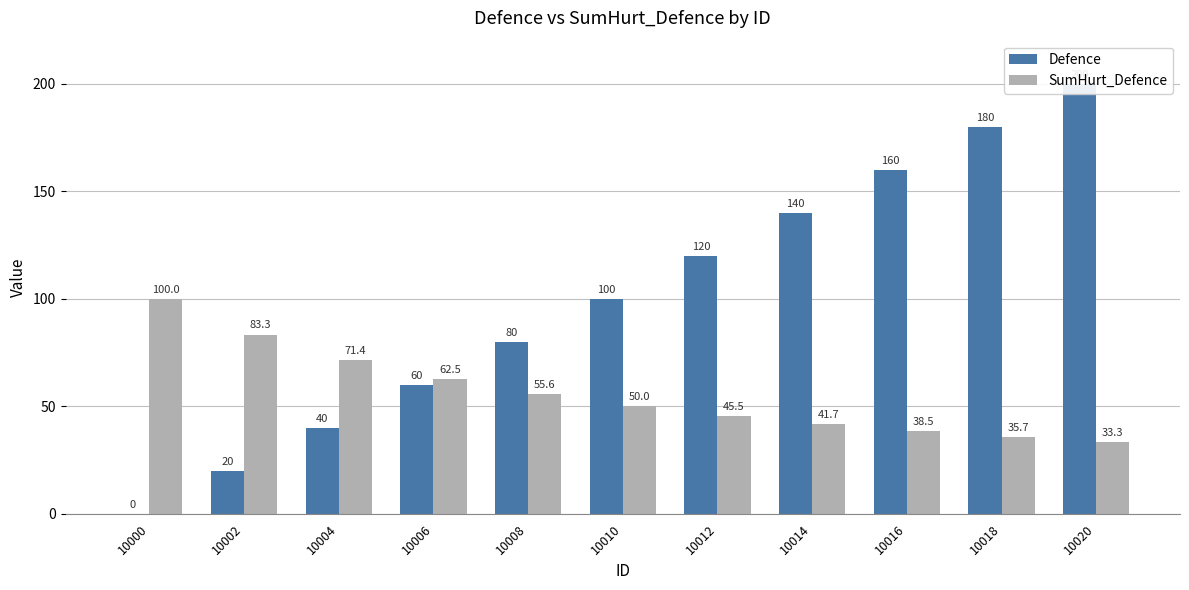

At how many categories does at least one series exceed 114?

5